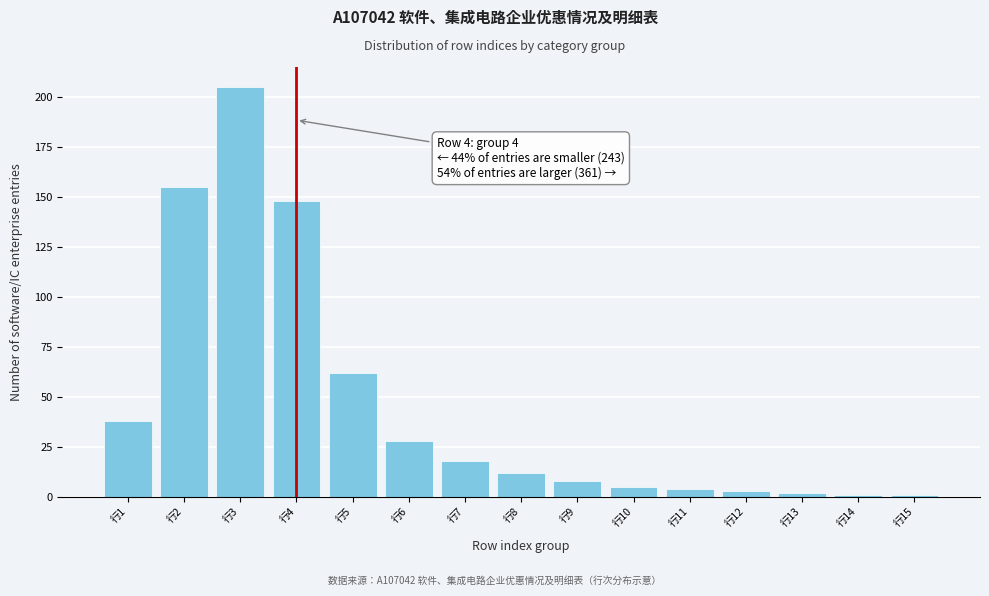

Reading left to right, extract all data points from this chart.

行1=38	行2=155	行3=205	行4=148	行5=62	行6=28	行7=18	行8=12	行9=8	行10=5	行11=4	行12=3	行13=2	行14=1	行15=1